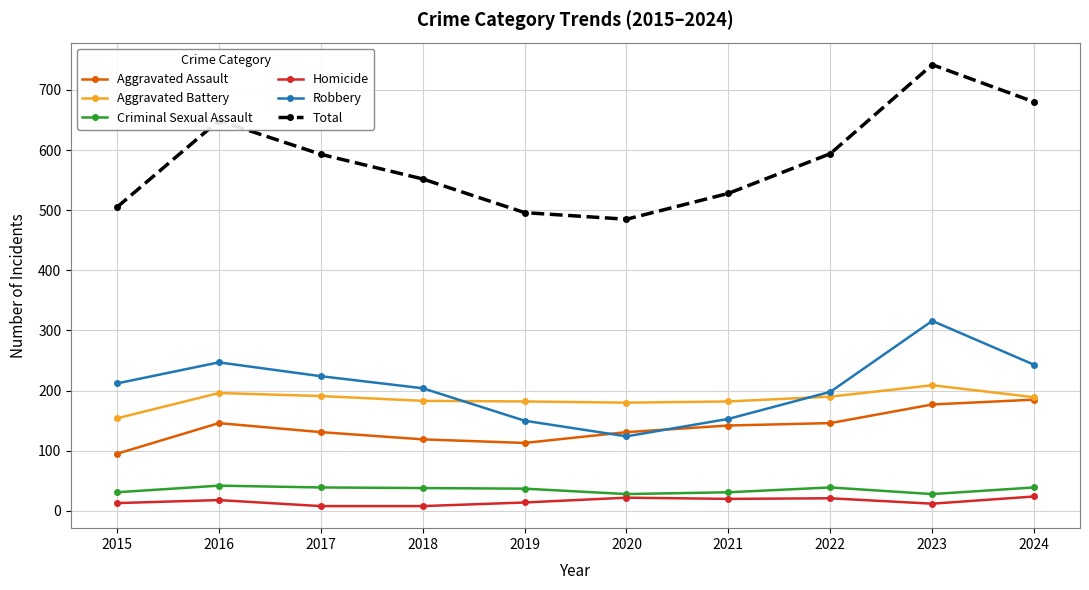

True or false: Criminal Sexual Assault and Total intersect in this chart.

False